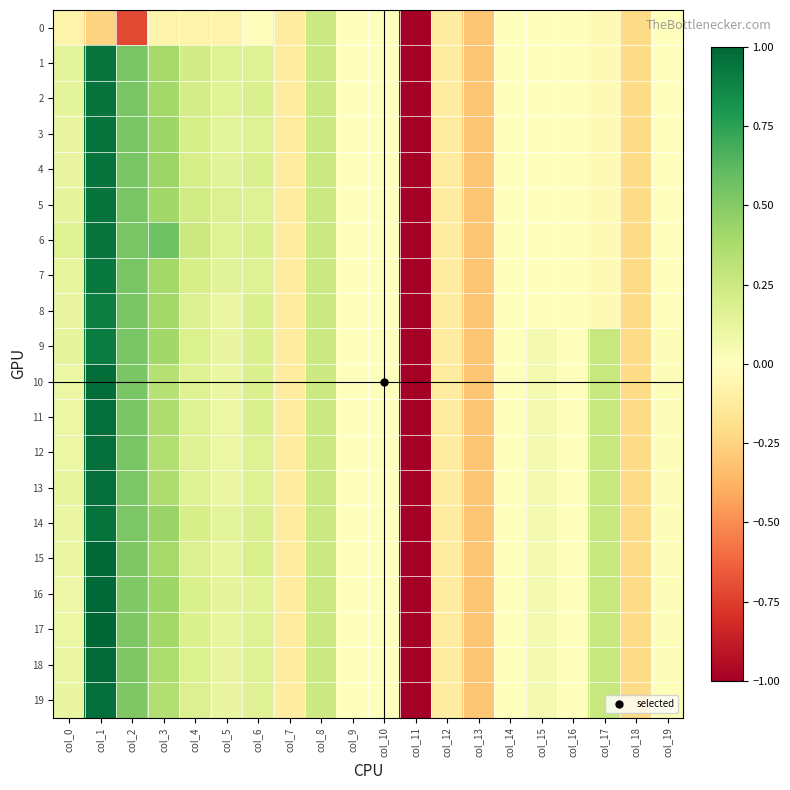

What is the total value across all series at col_4?

3.6